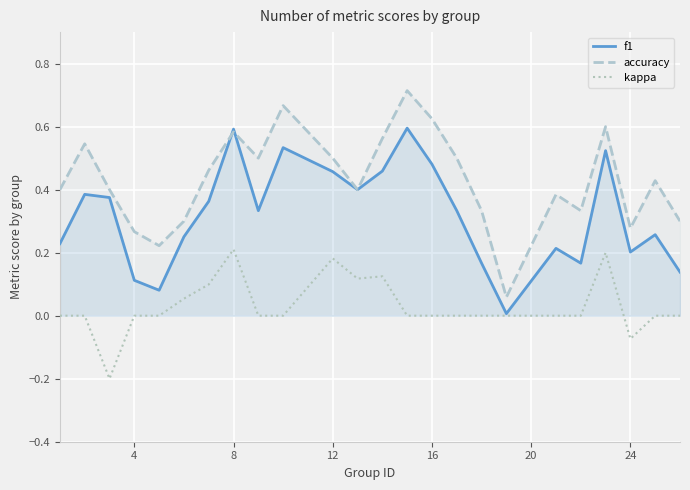

List the series in order of their peak value, highest first.

accuracy, f1, kappa